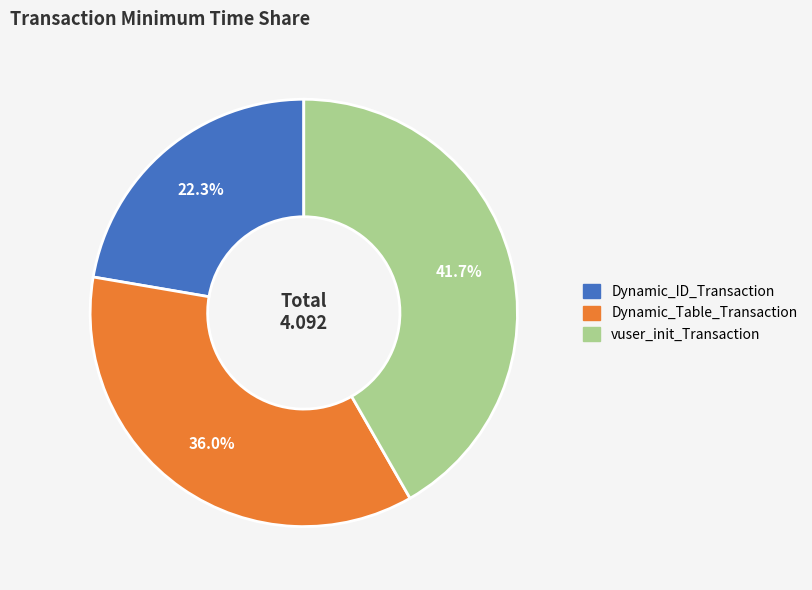

To the nearest percent, what is the combined percentage of vuser_init_Transaction and Dynamic_Table_Transaction?

78%